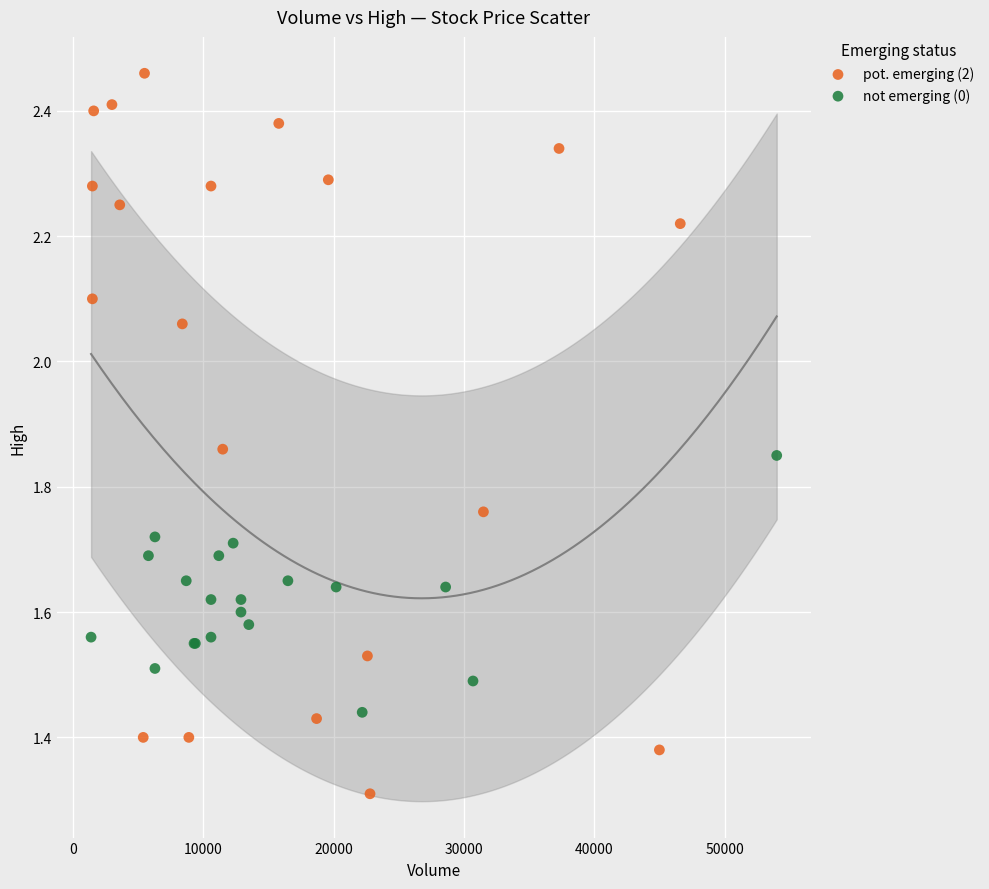

Which series has the largest Y range (max minus min)?

pot. emerging (2)